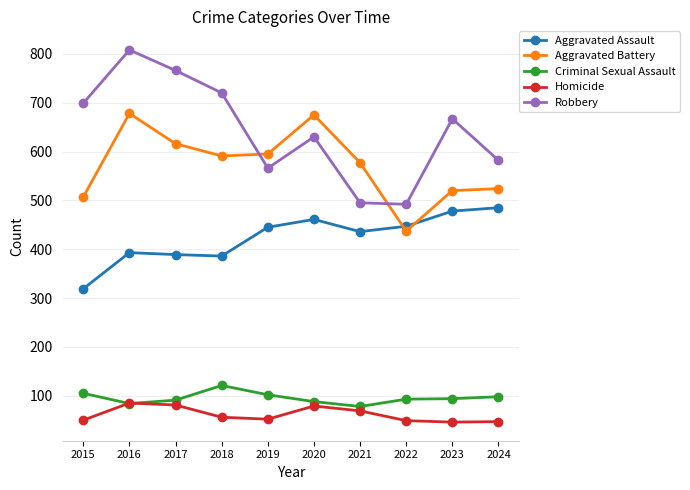

How many interior local valleys does the Homicide series have?

2